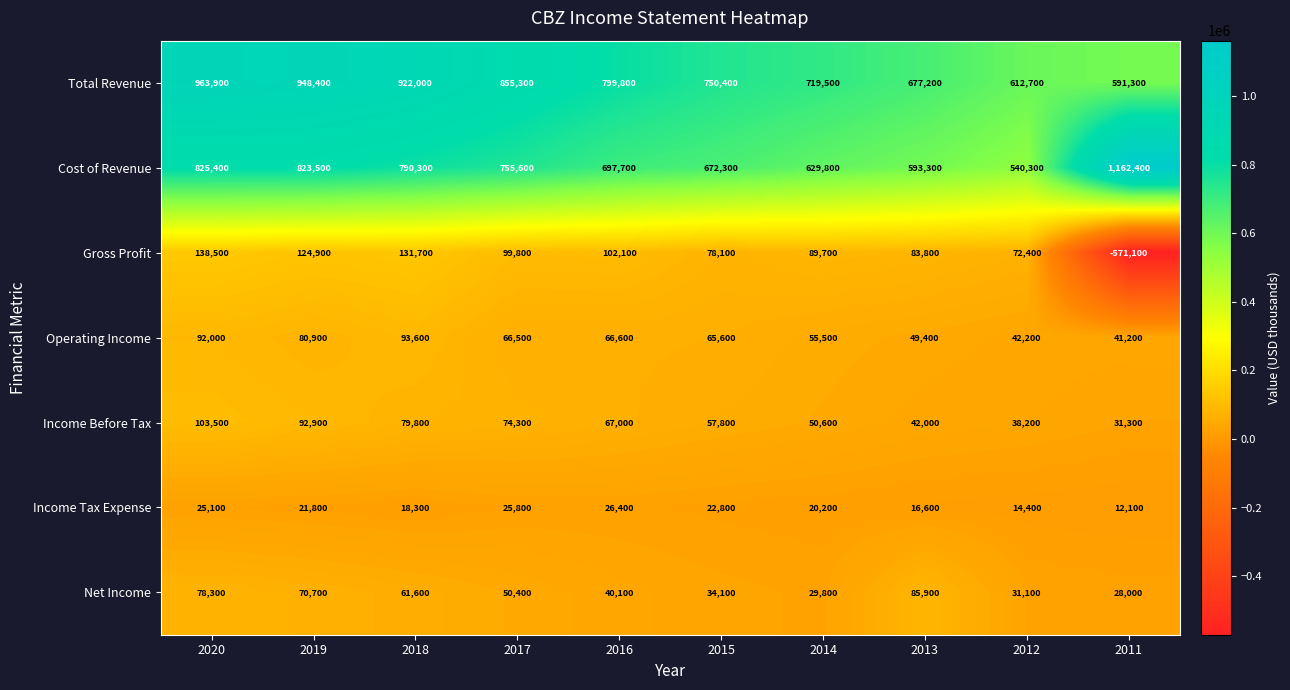

At which label does Total Revenue first exceed 799800?

2020